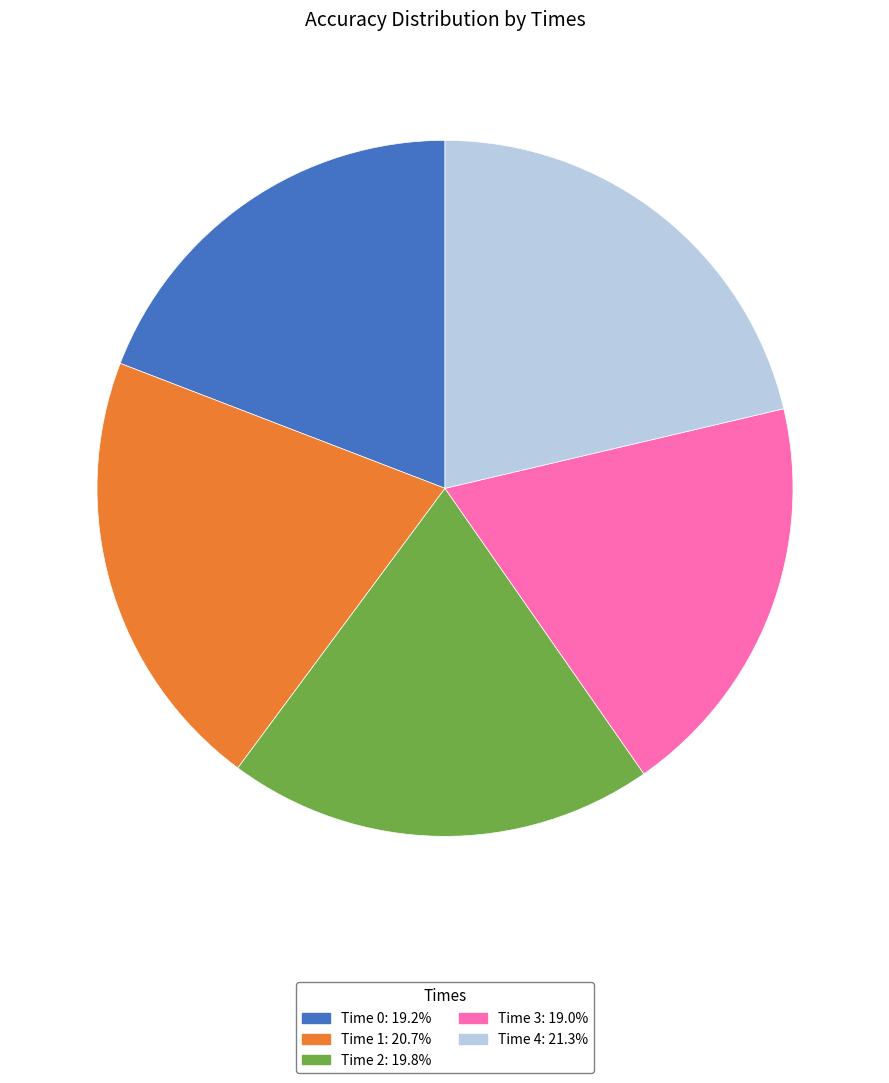

Is there any slice that represents more than half of the pie?

No